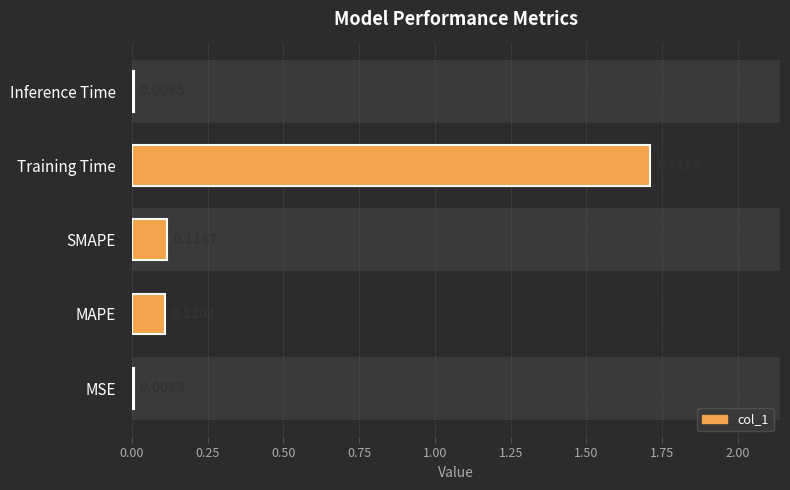

True or false: the data shows 0.1 at 0.25.

False